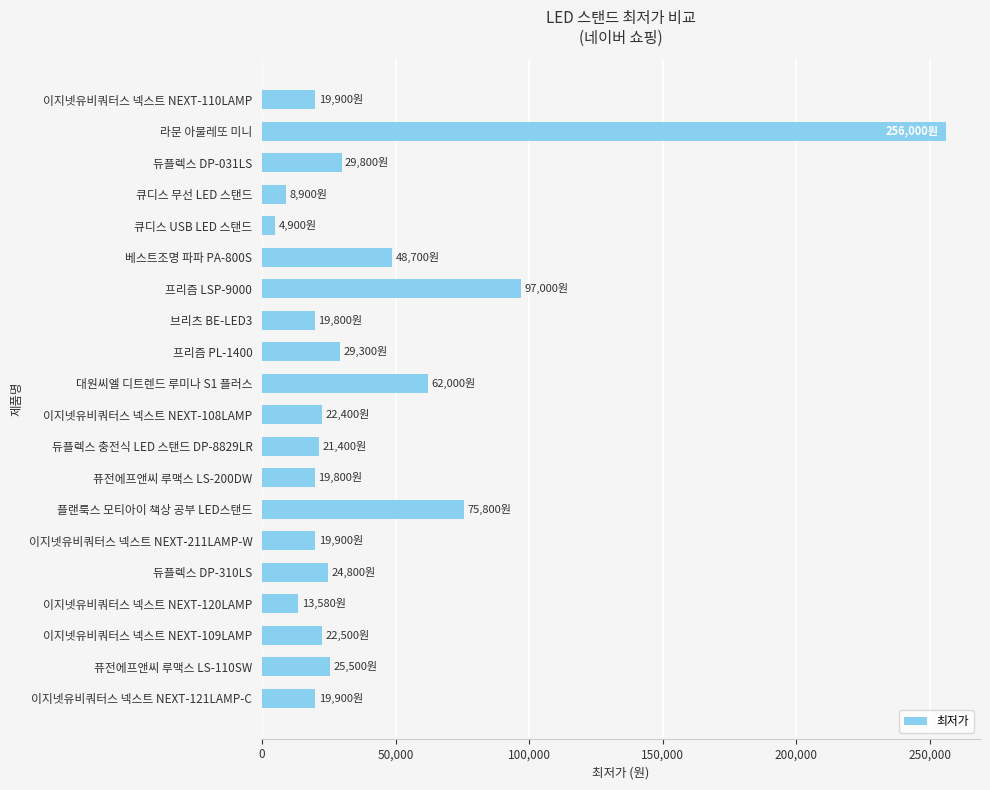

What is the sum of all values?

841880